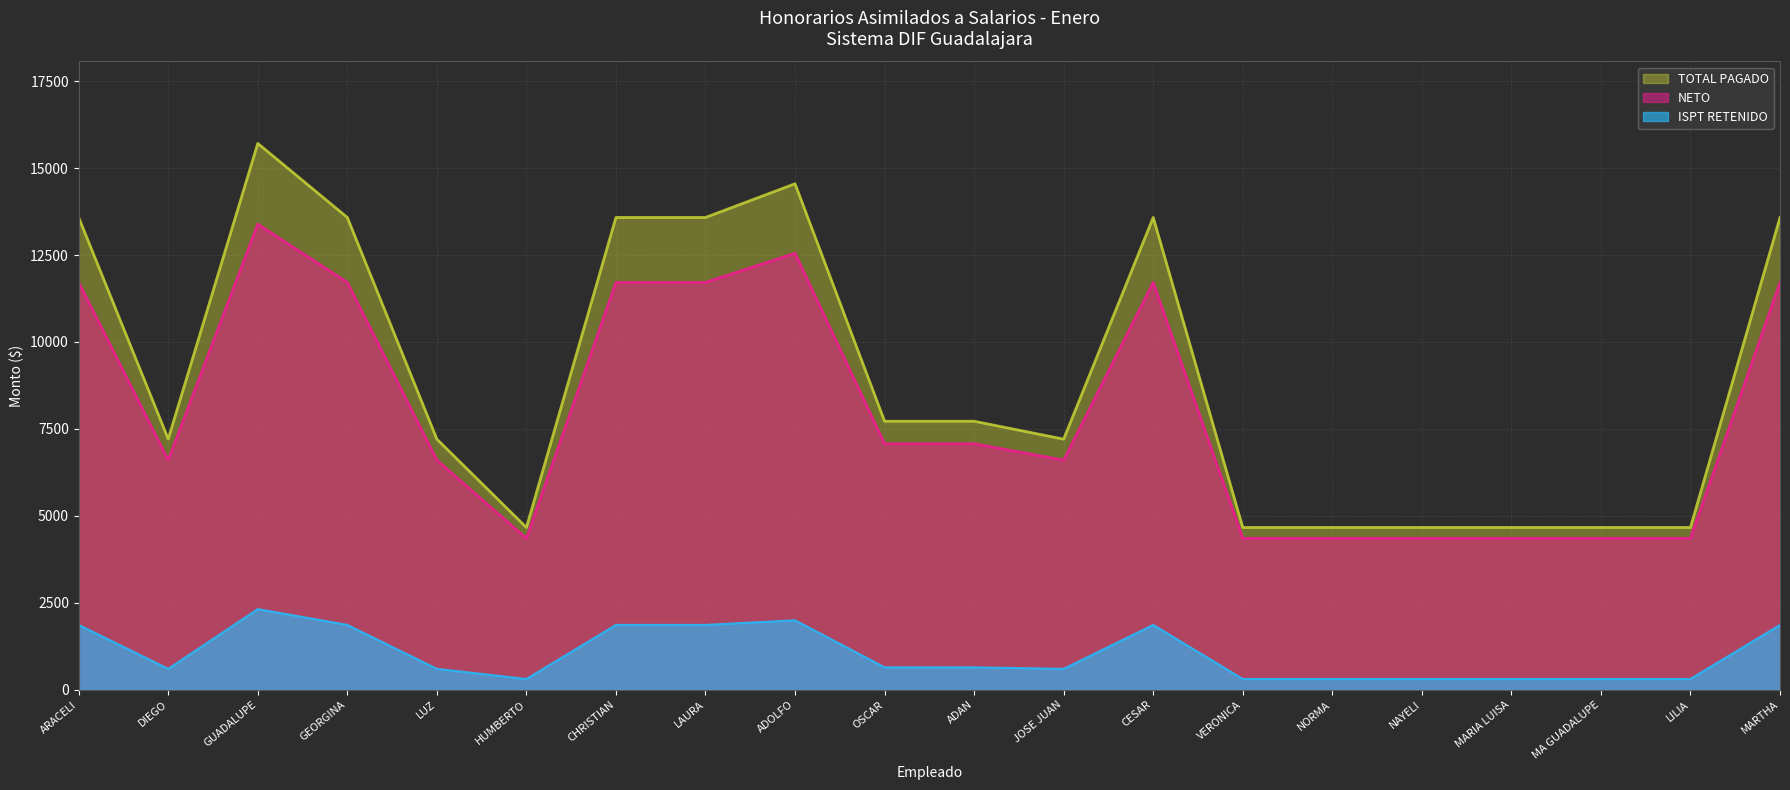

What is the difference between the NETO values at CHRISTIAN and NAYELI?

7358.0